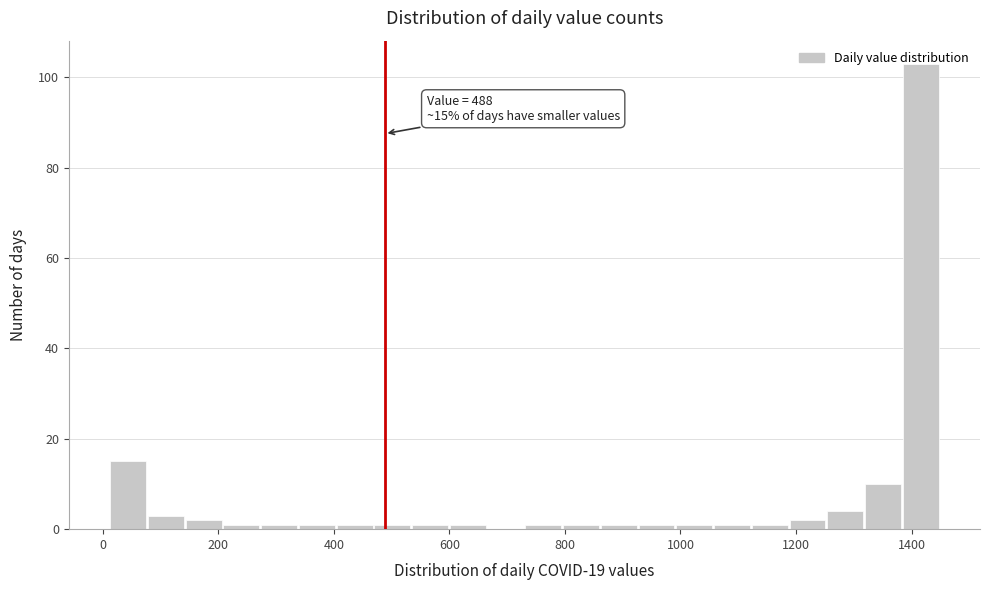

Read against the x-axis, roughly where is the centre of the tallest bar?

1420